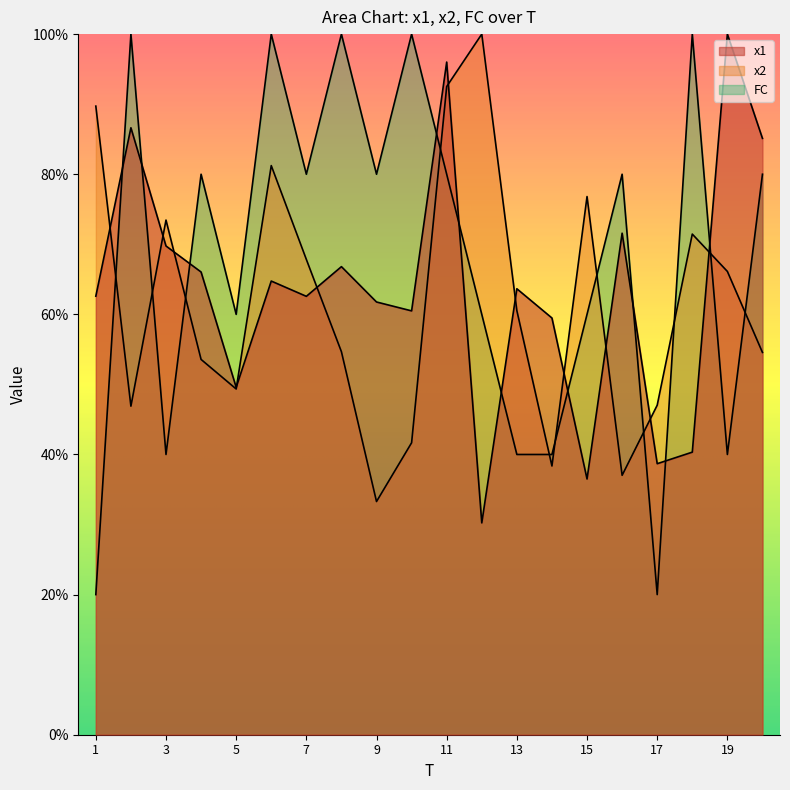

What is the difference between the maximum and minimum values in the x2 series?

66.7